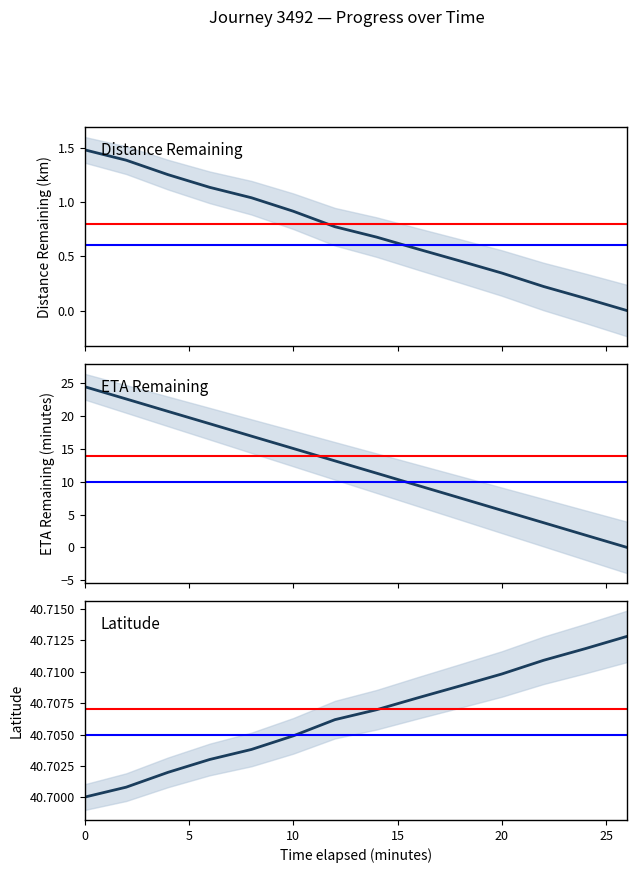

True or false: latitude and distance_remaining_km cross at least once.

False